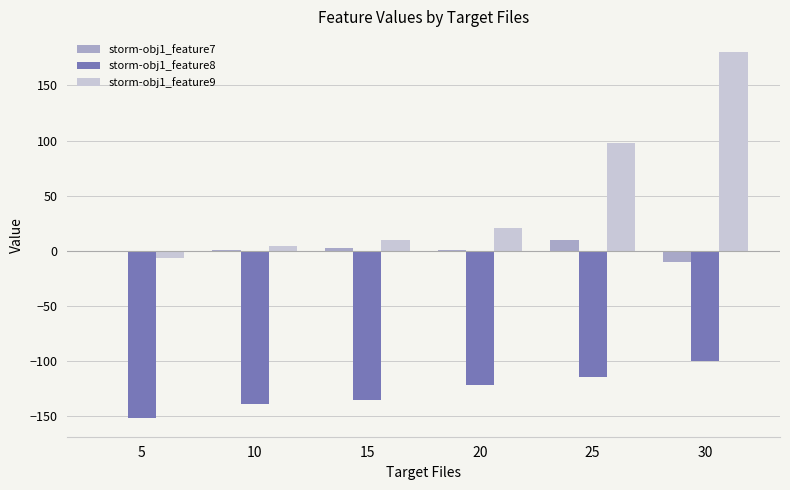

What is the approximate value of storm-obj1_feature8 at 5?

-152.0